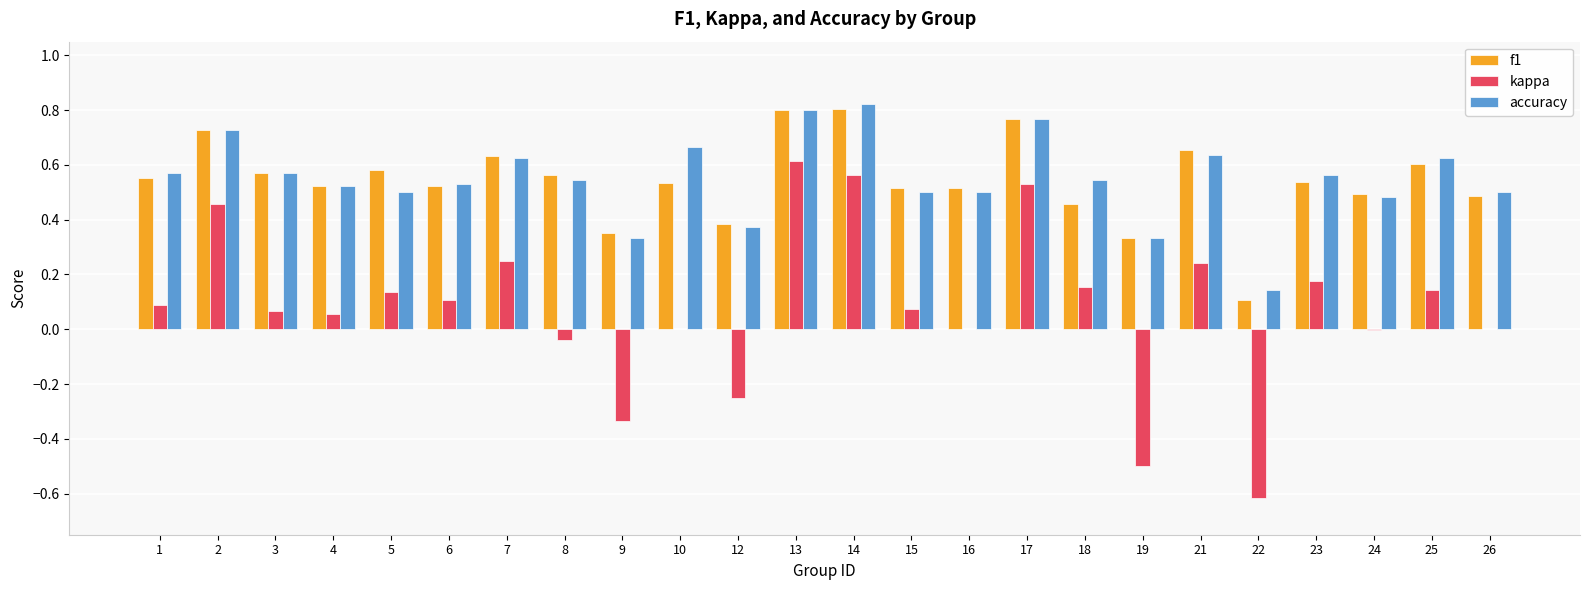

Between 24 and 25, which series saw the biggest shift?

kappa